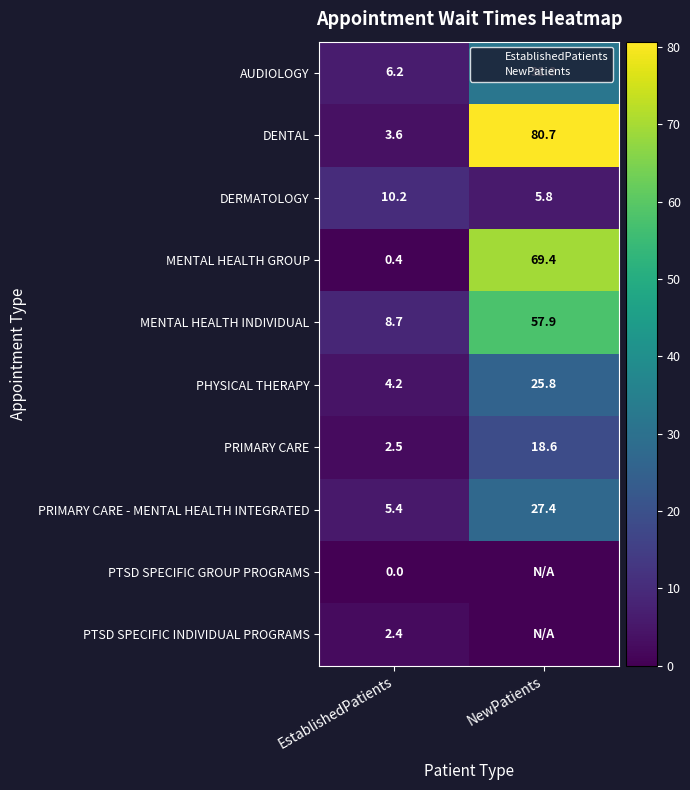

What is the sum of the DENTAL values at EstablishedPatients and NewPatients?

84.3